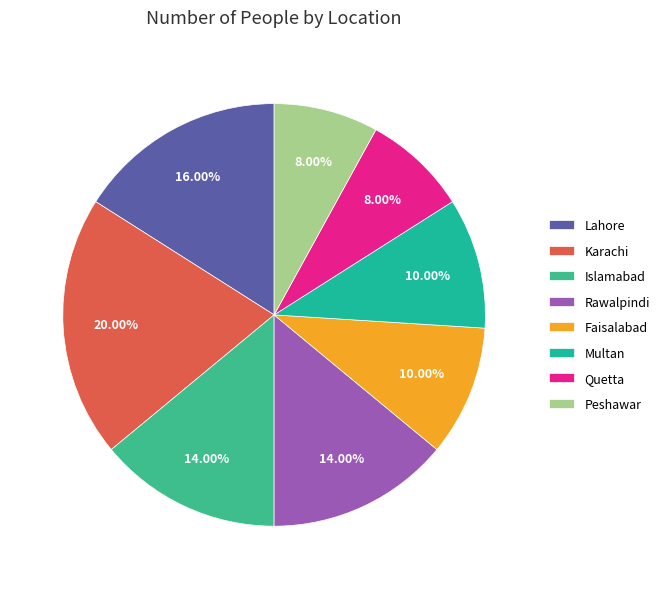

How many slices are in this pie chart?

8